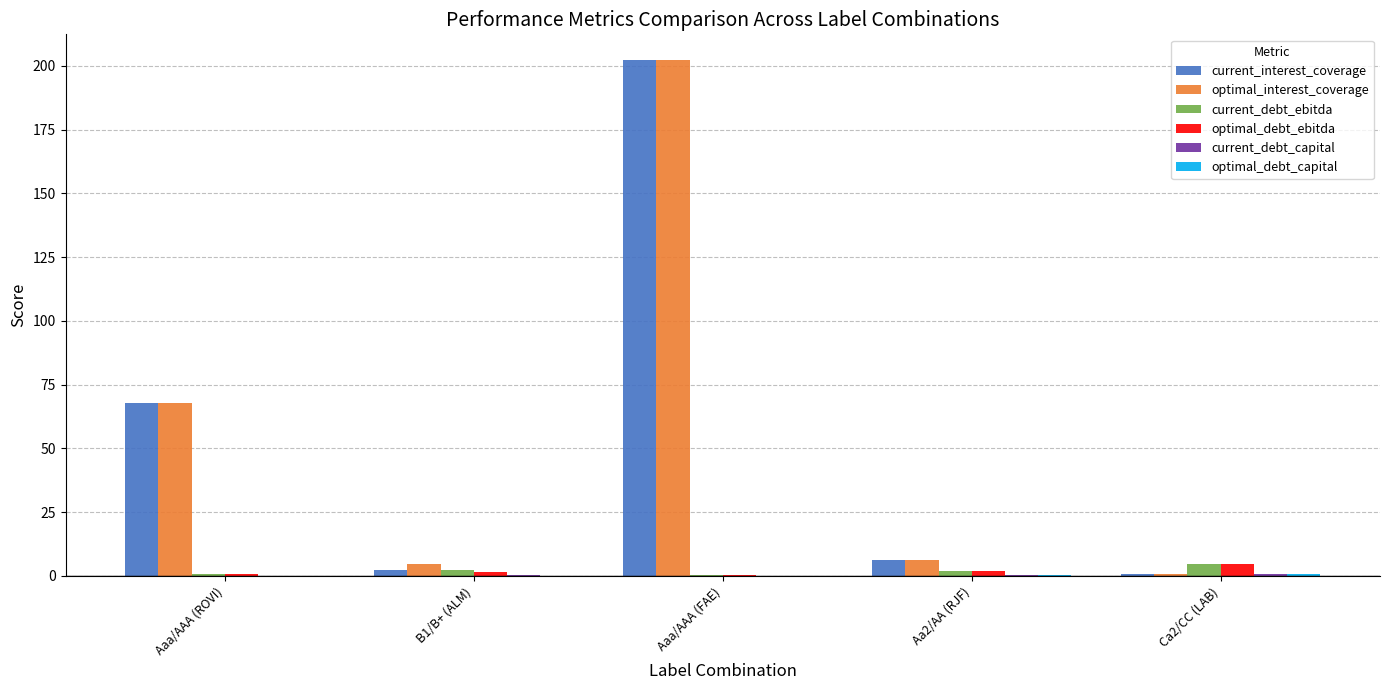

Are the bars grouped side by side (vs. stacked)?

Yes